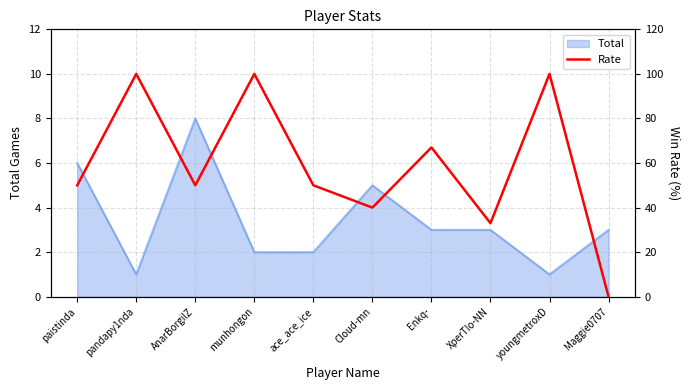

Which category has the highest value across all series?

pandapy1nda